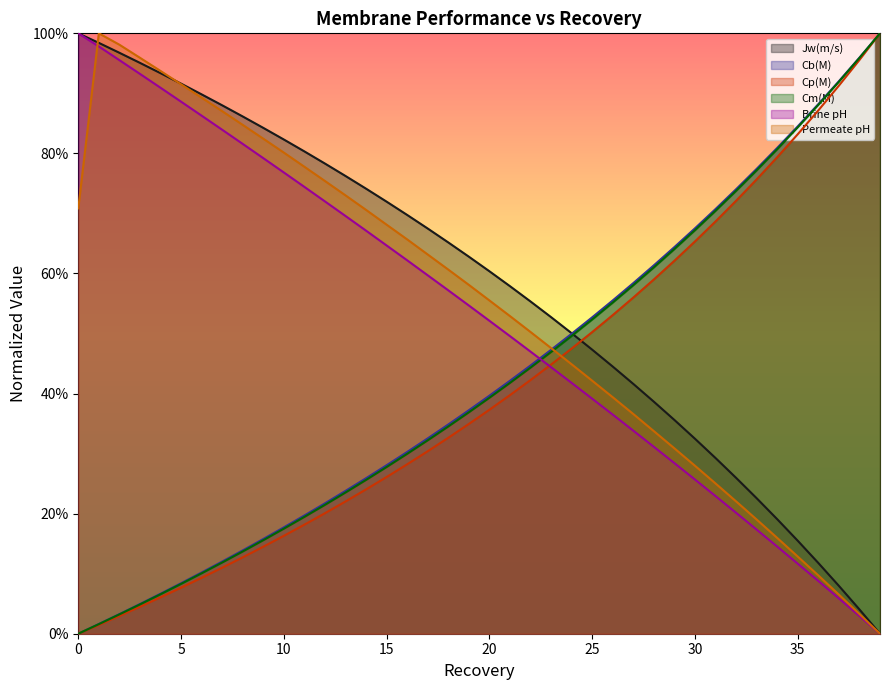

What is the sum of the Cm(M) values at 9 and 36?

1.0